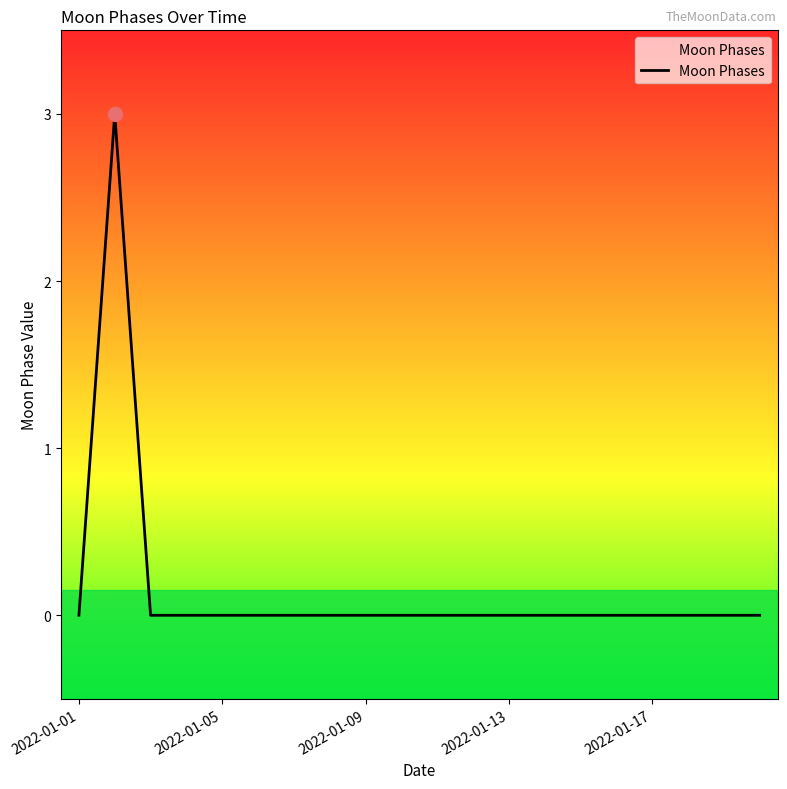

What is the difference between the maximum and minimum values?

3